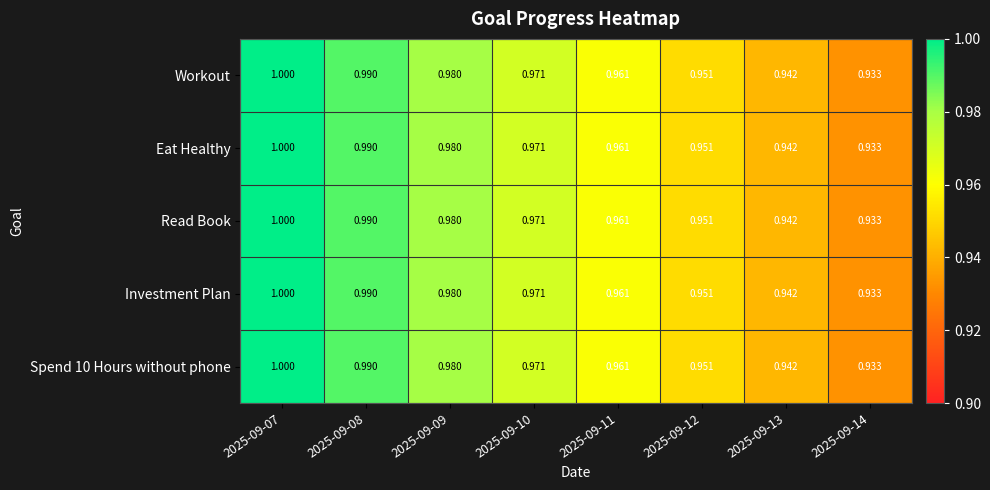

Is the value of Investment Plan at 2025-09-07 greater than the value of Read Book at 2025-09-09?

Yes